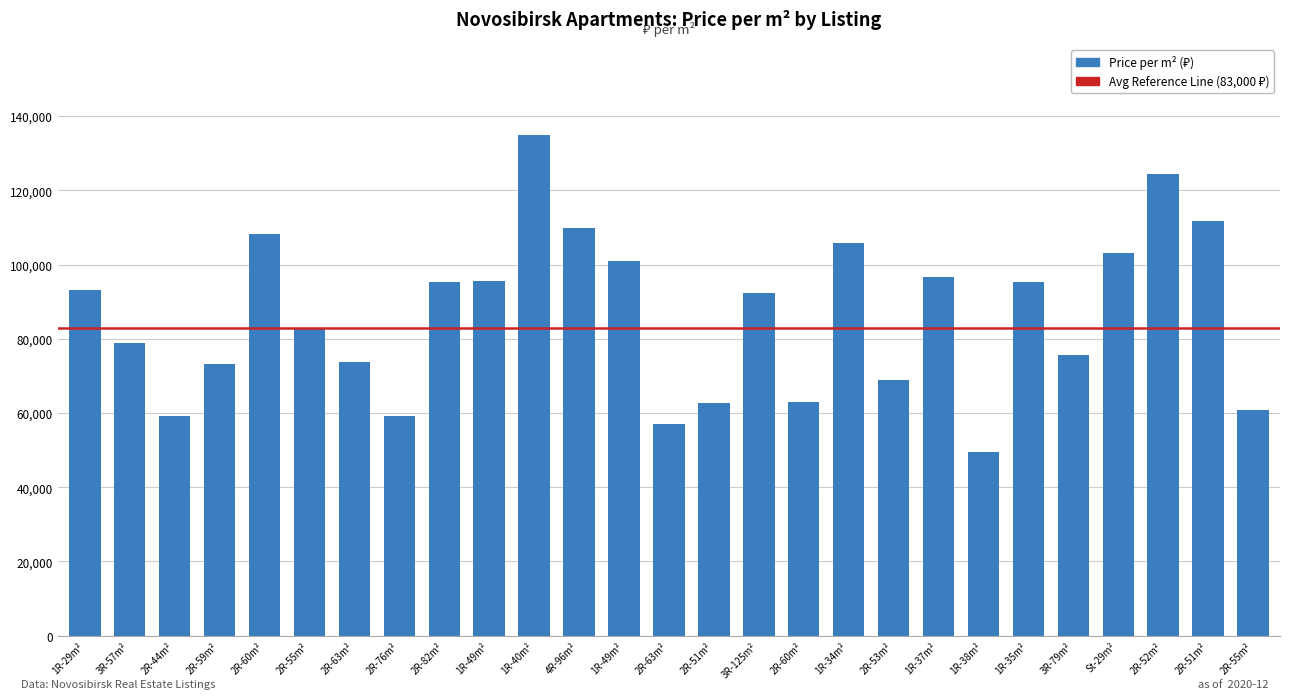

The value at 2R-60m² is 62914. True or false?

True